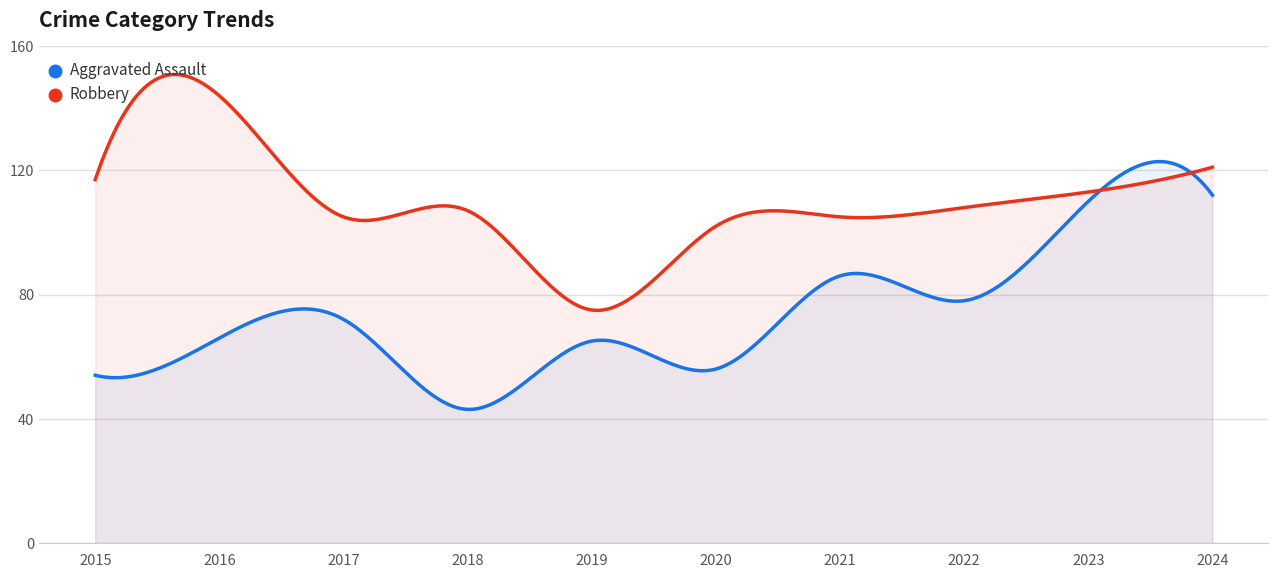

Which category has the highest value in the Robbery series?

2016